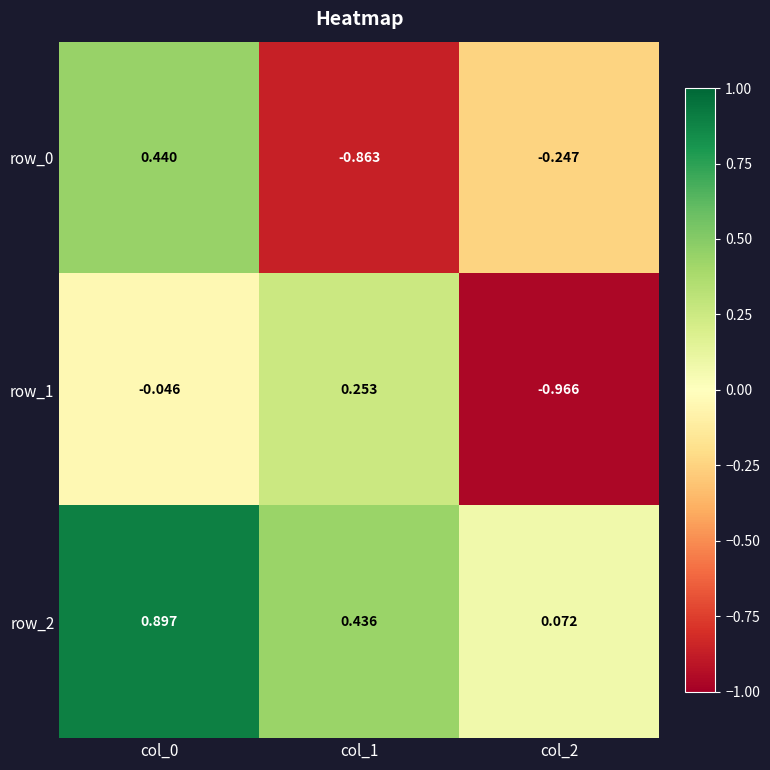

How many distinct data groups are displayed?

3